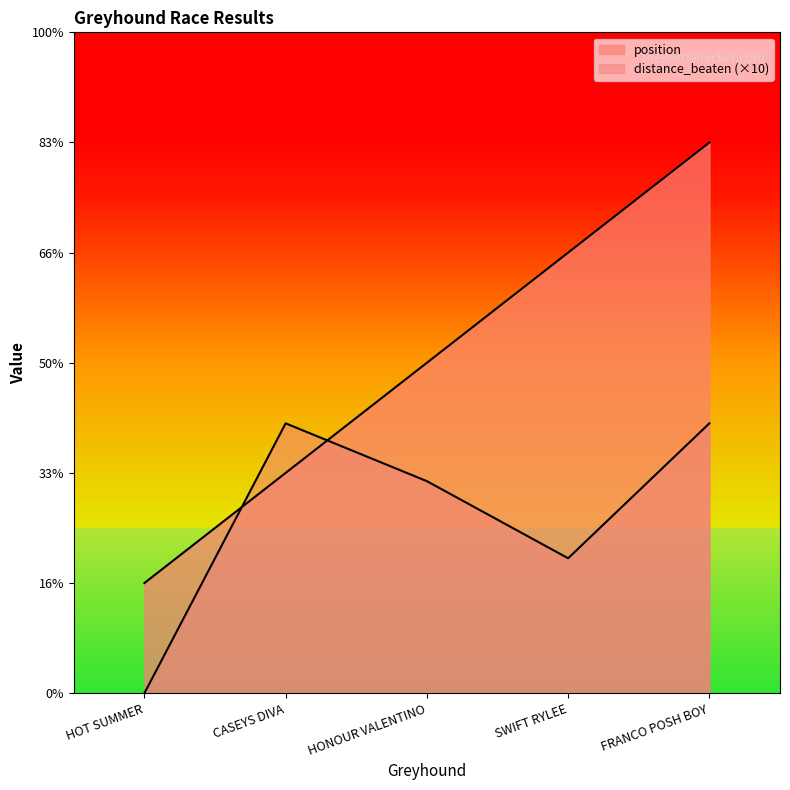

Which series has the widest spread of values?

position